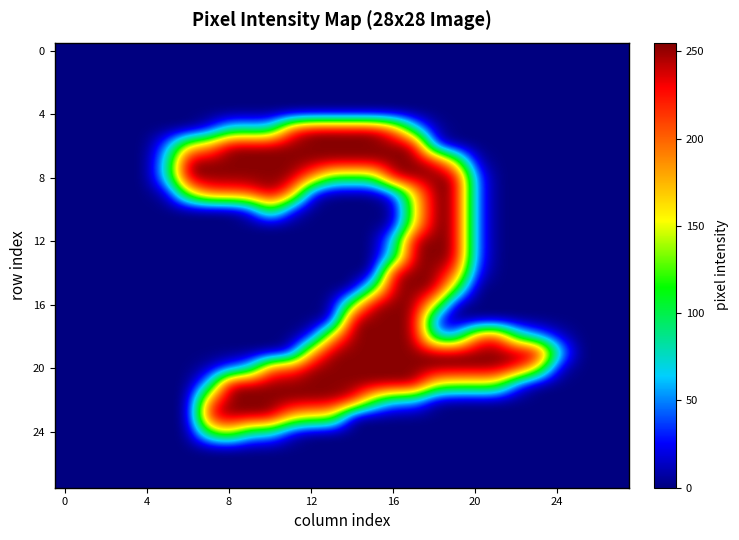

Which category has the highest value across all series?

13